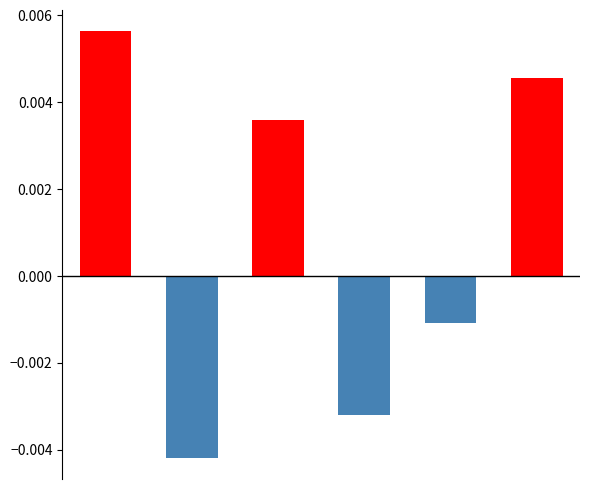

At 2, list the series in order from smallest to largest.

negative, positive